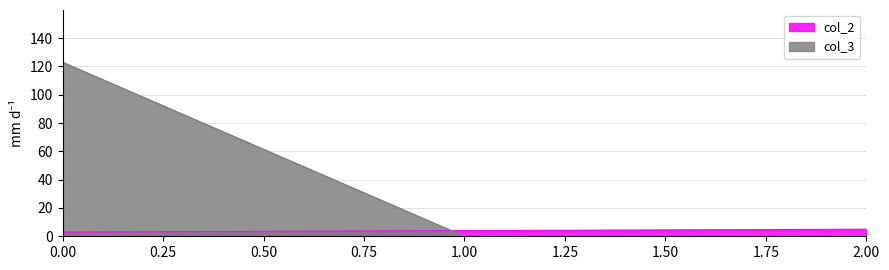

The value of col_3 at 1.00 is -45. True or false?

False